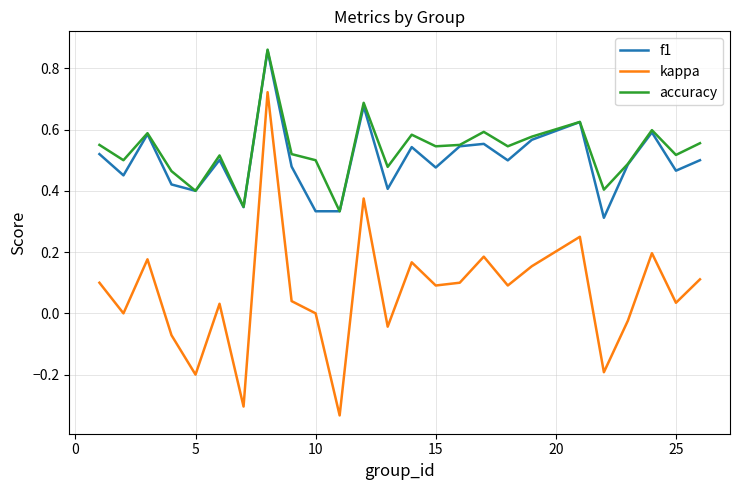

Which series has the widest spread of values?

kappa